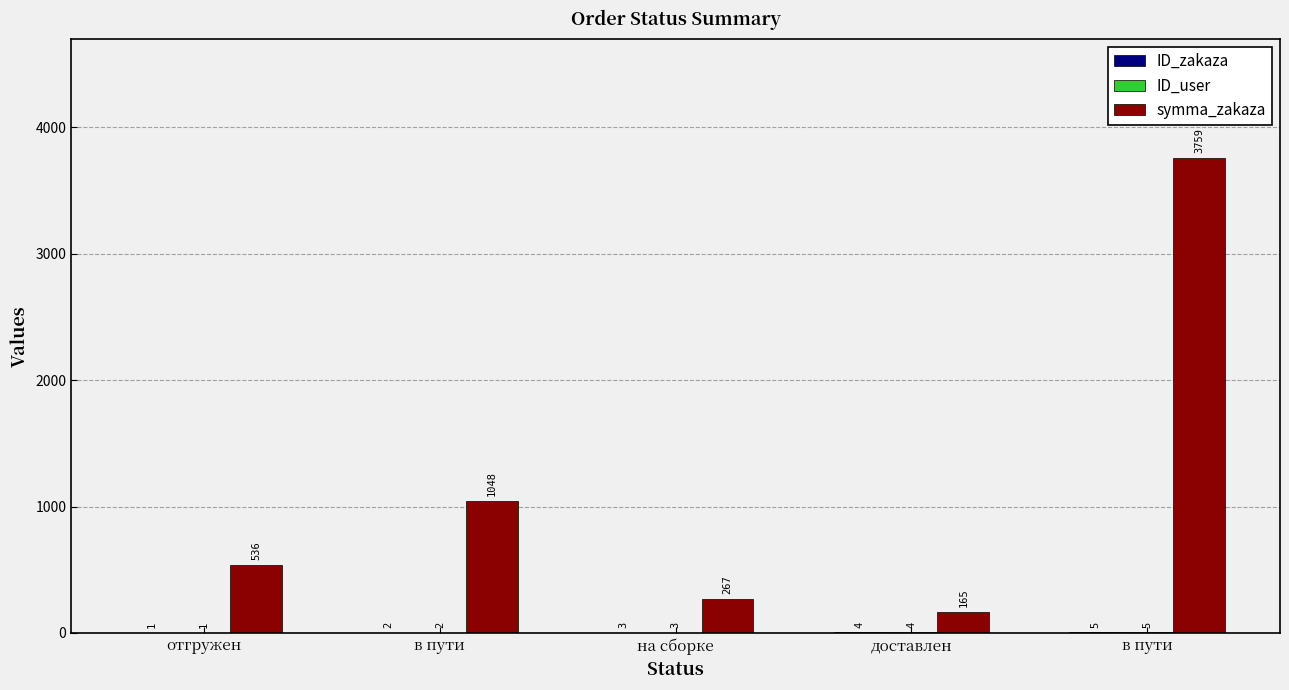

What is the highest value of the ID_zakaza series?

5